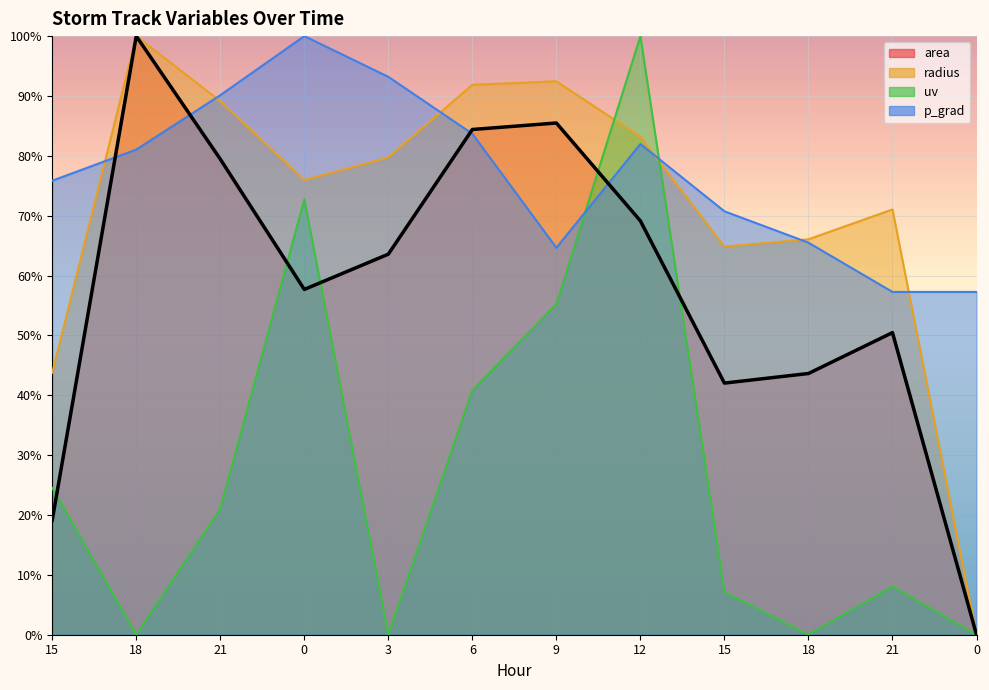

How many positive values does the radius series have?

11